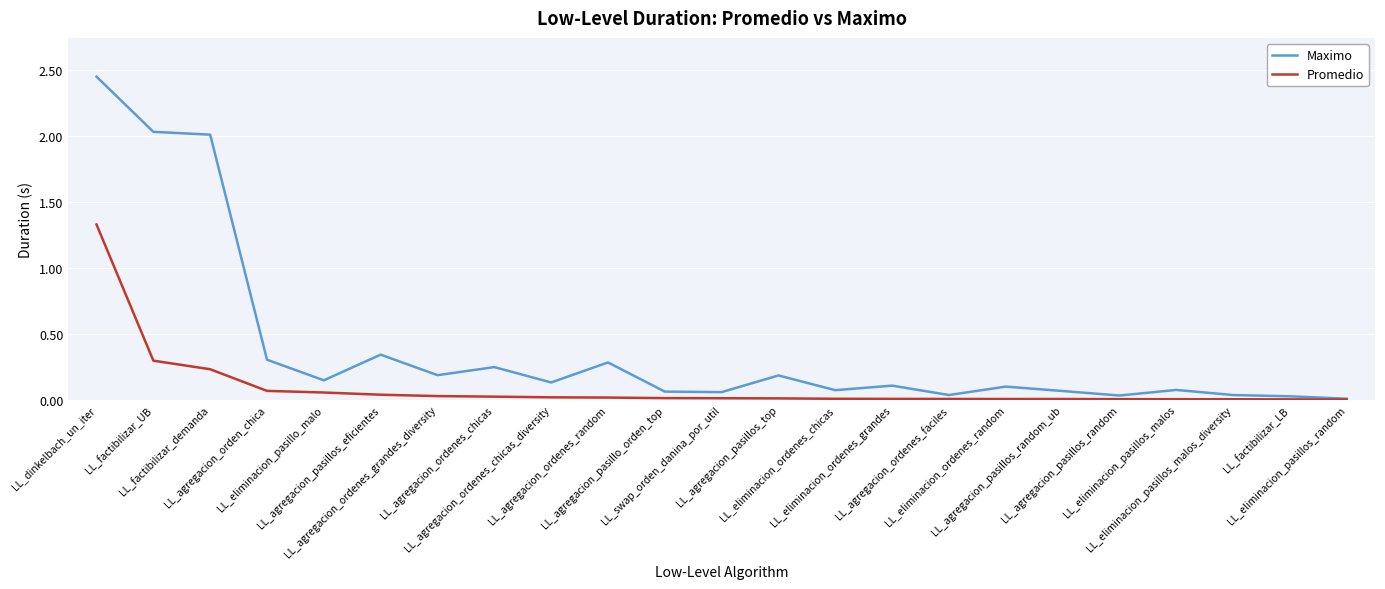

What is the highest value of the Promedio series?

1.3